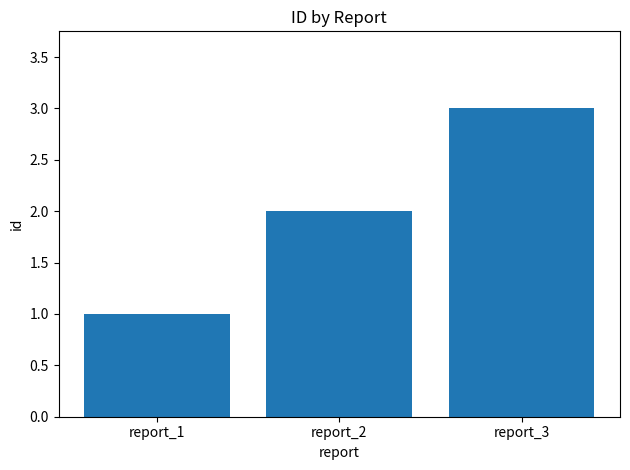

Reading left to right, extract all data points from this chart.

1	2	3